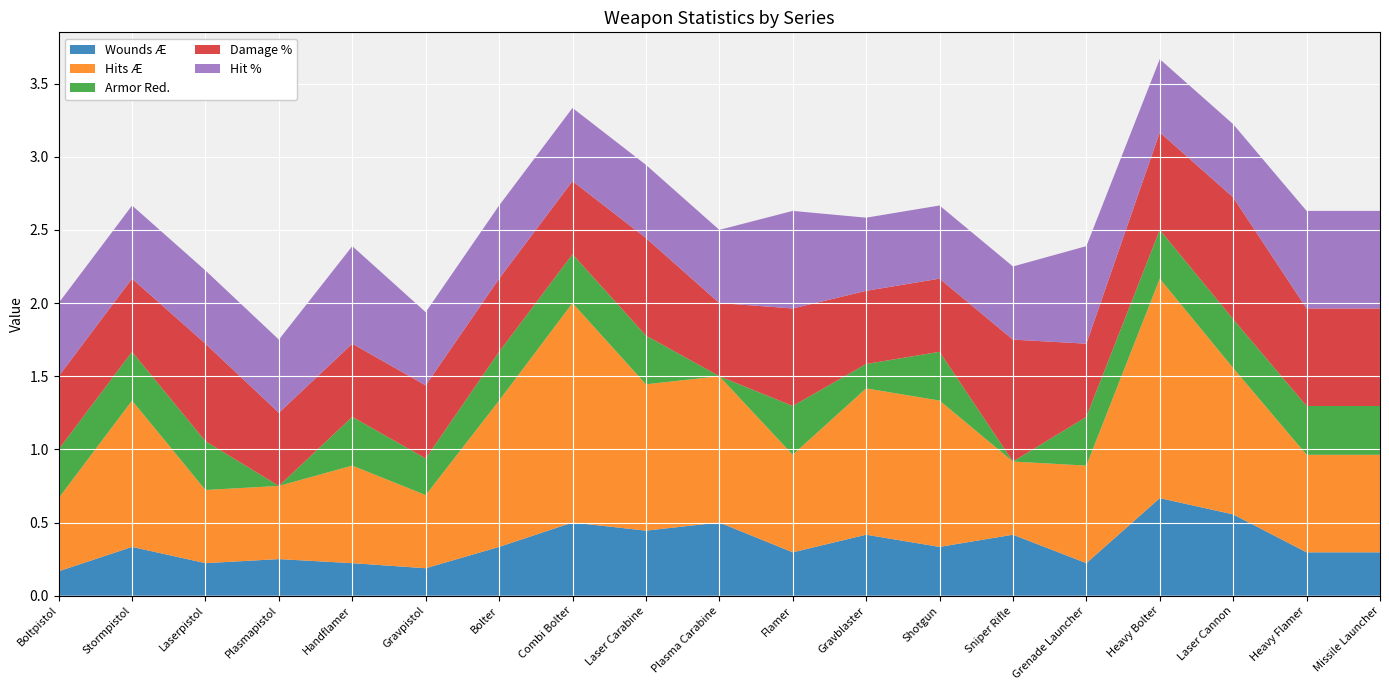

Reading left to right, list all the values displayed in this chart.

Wounds Æ: 0.2	0.3	0.2	0.2	0.2	0.2	0.3	0.5	0.4	0.5	0.3	0.4	0.3	0.4	0.2	0.7	0.6	0.3	0.3
Hits Æ: 0.5	1.0	0.5	0.5	0.7	0.5	1.0	1.5	1.0	1.0	0.7	1.0	1.0	0.5	0.7	1.5	1.0	0.7	0.7
Armor Red.: 0.3	0.3	0.3	0.0	0.3	0.2	0.3	0.3	0.3	0.0	0.3	0.2	0.3	0.0	0.3	0.3	0.3	0.3	0.3
Damage %: 0.5	0.5	0.7	0.5	0.5	0.5	0.5	0.5	0.7	0.5	0.7	0.5	0.5	0.8	0.5	0.7	0.8	0.7	0.7
Hit %: 0.5	0.5	0.5	0.5	0.7	0.5	0.5	0.5	0.5	0.5	0.7	0.5	0.5	0.5	0.7	0.5	0.5	0.7	0.7